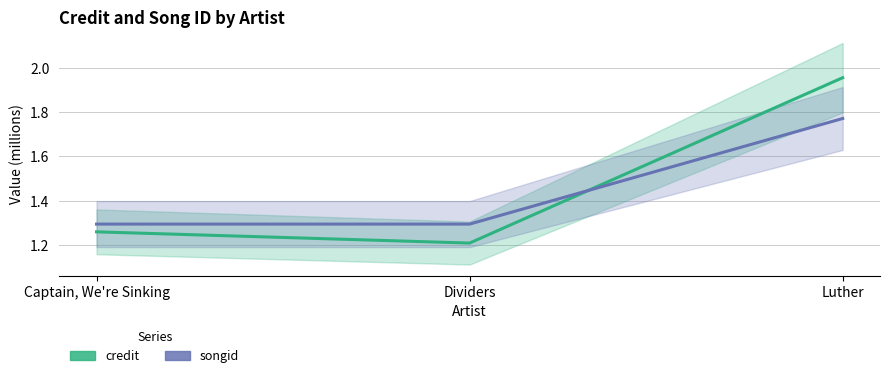

Between Dividers and Luther, which series saw the biggest shift?

credit